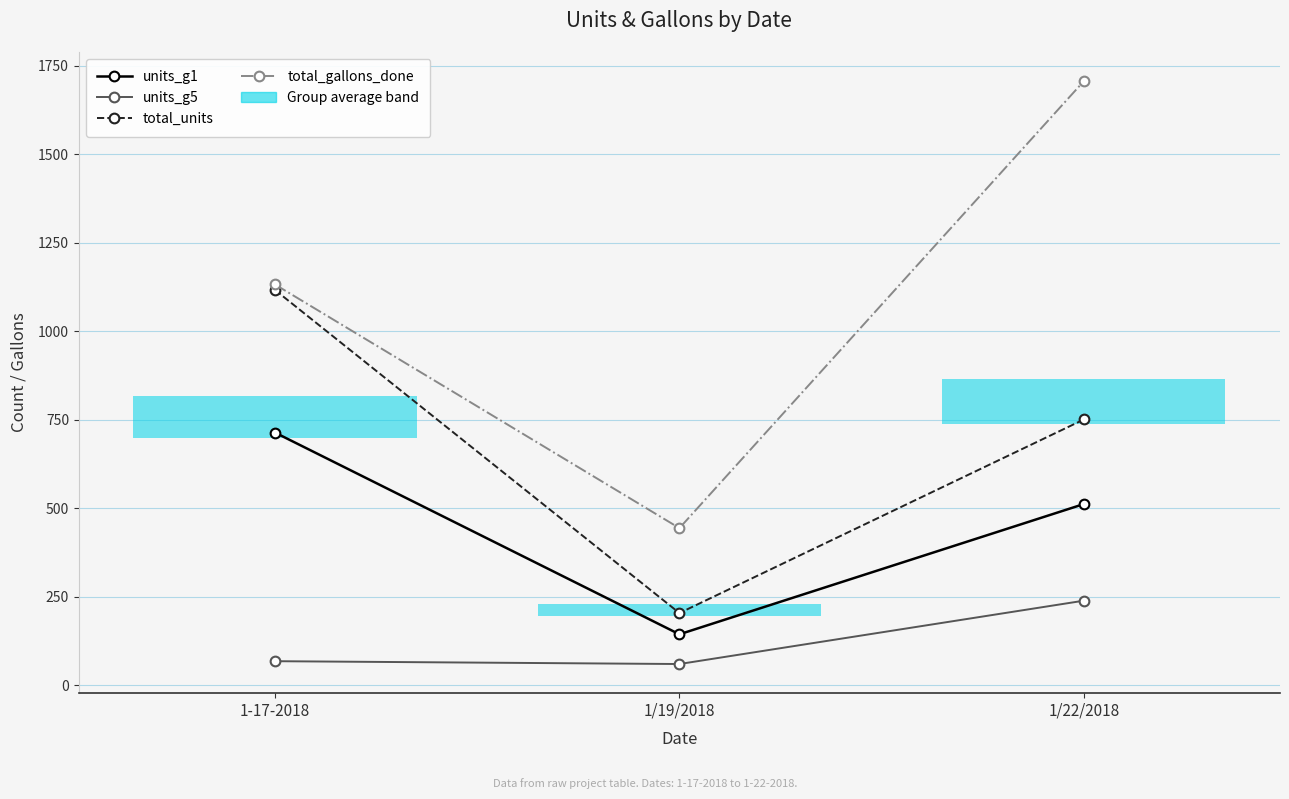

Rank the series by their maximum value, from lowest to highest.

units_g5, units_g1, total_units, total_gallons_done